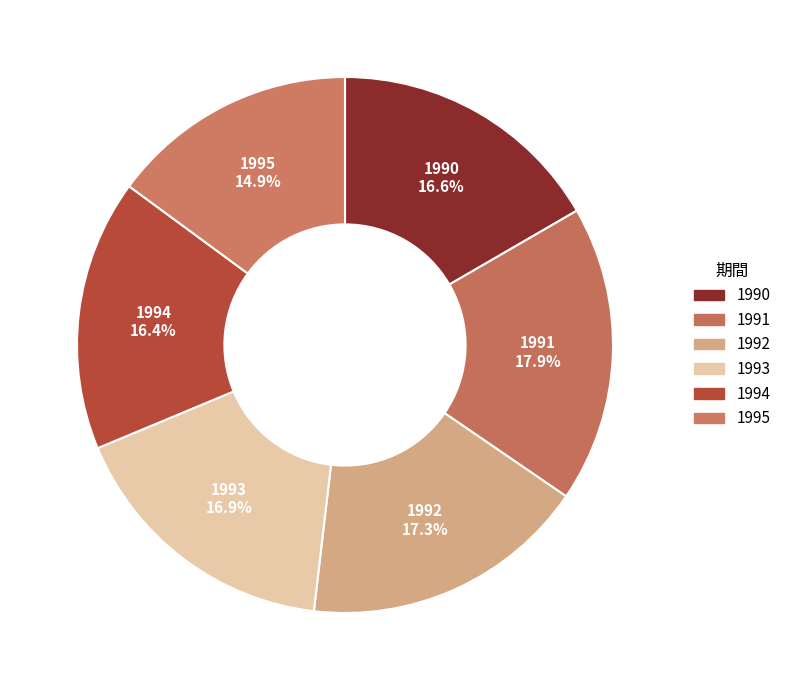

What portion of the pie excludes 1991?

82.1%